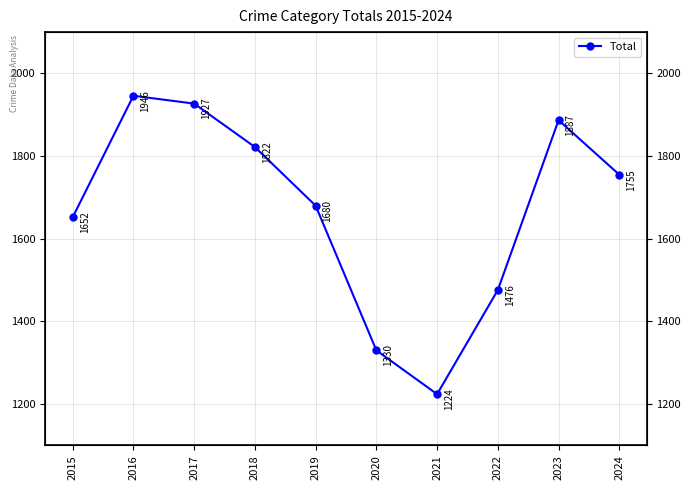

Rank the categories by value from lowest to highest.

2021, 2020, 2022, 2015, 2019, 2024, 2018, 2023, 2017, 2016